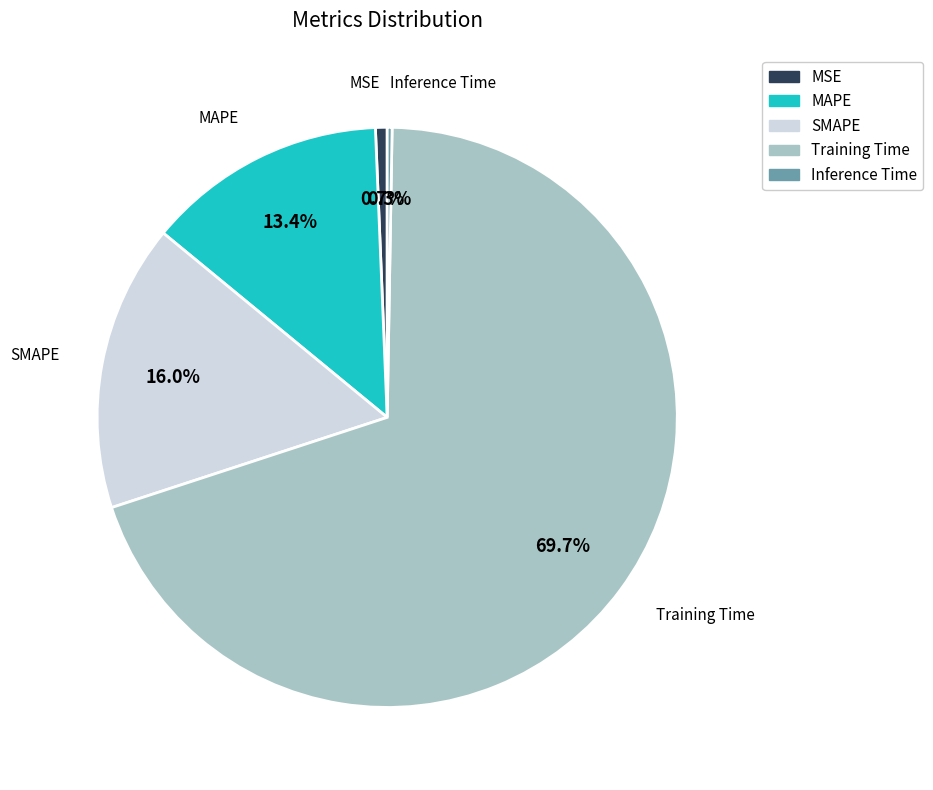

To the nearest percent, what percentage of the pie is Training Time?

70%